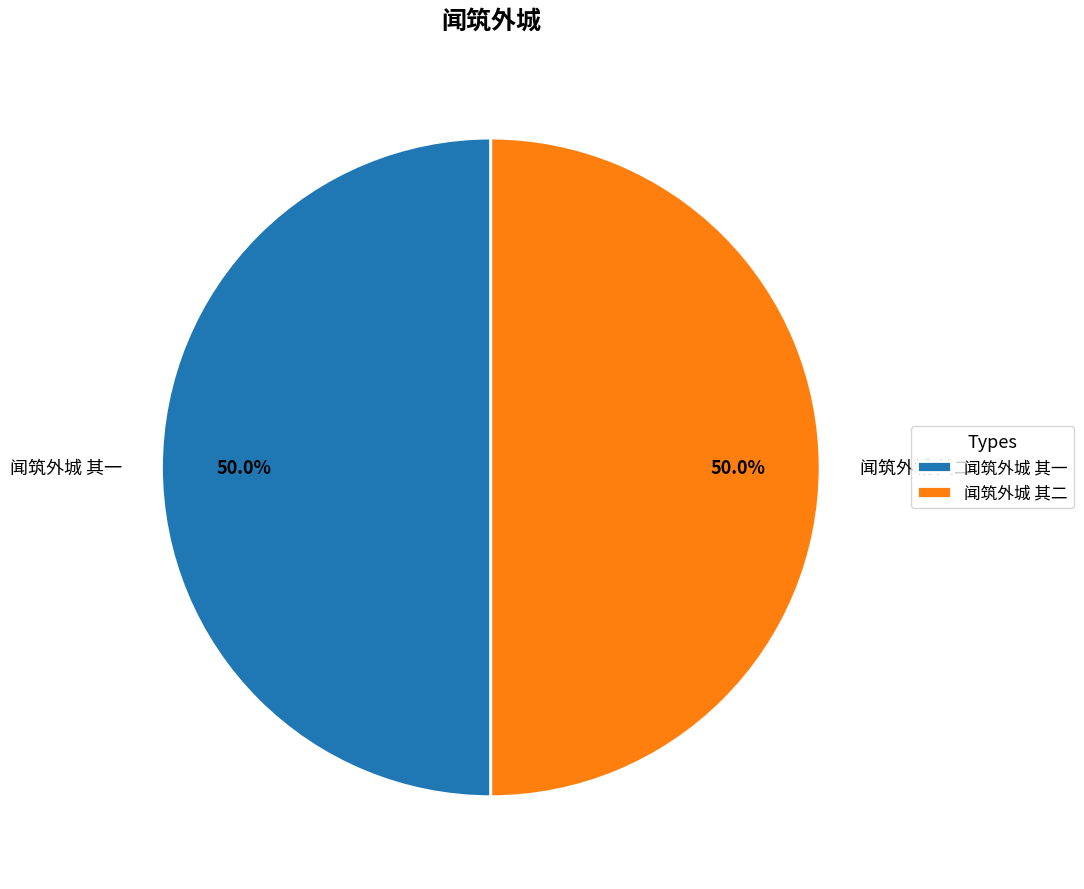

Approximately how many times larger is the value at 闻筑外城 其一 compared to 闻筑外城 其二?

1.0